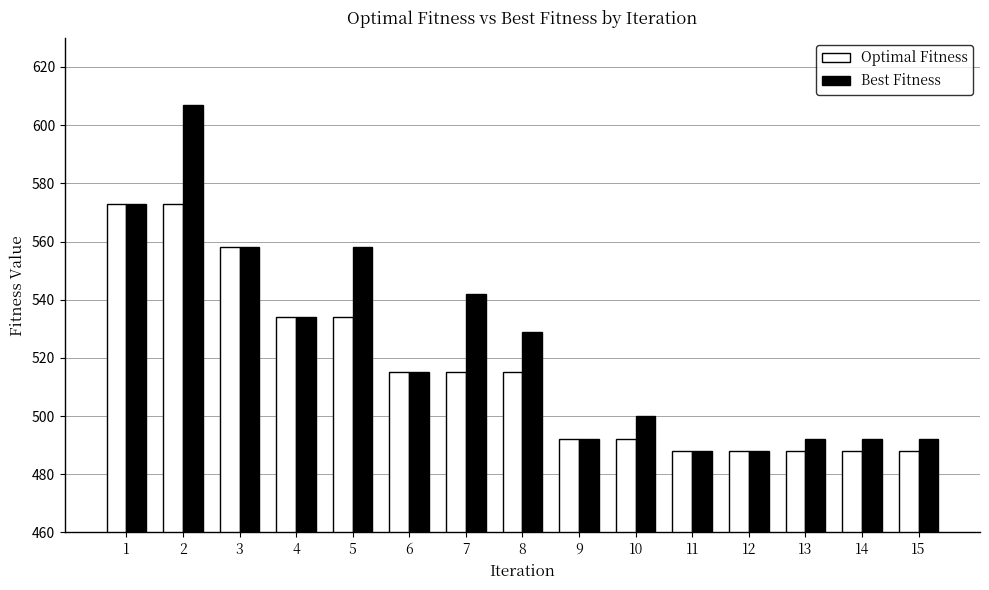

Is it true that Optimal Fitness equals 534 at 4?

True